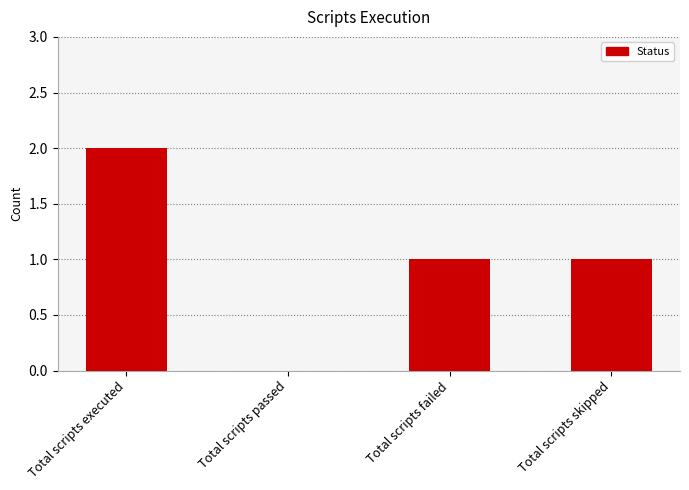

Reading right to left, what are all the values shown in this chart?

Total scripts skipped=1	Total scripts failed=1	Total scripts passed=0	Total scripts executed=2